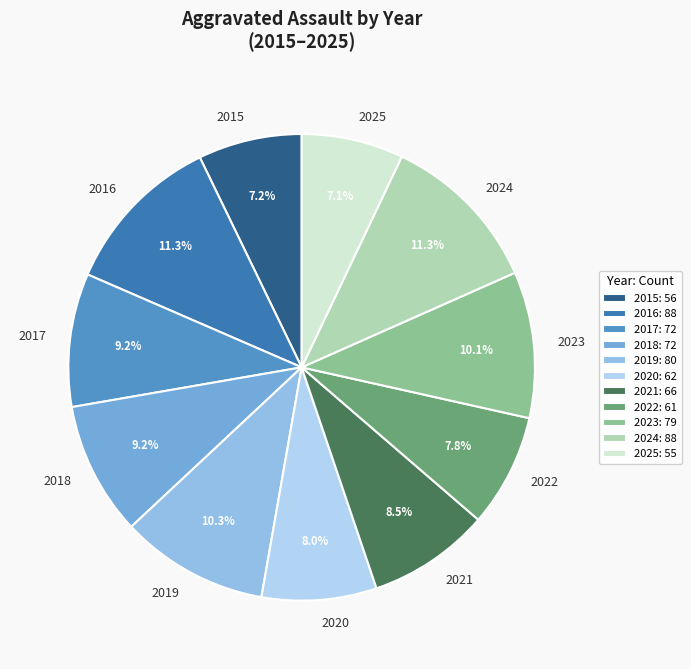

To the nearest percent, what is the average slice percentage?

9%